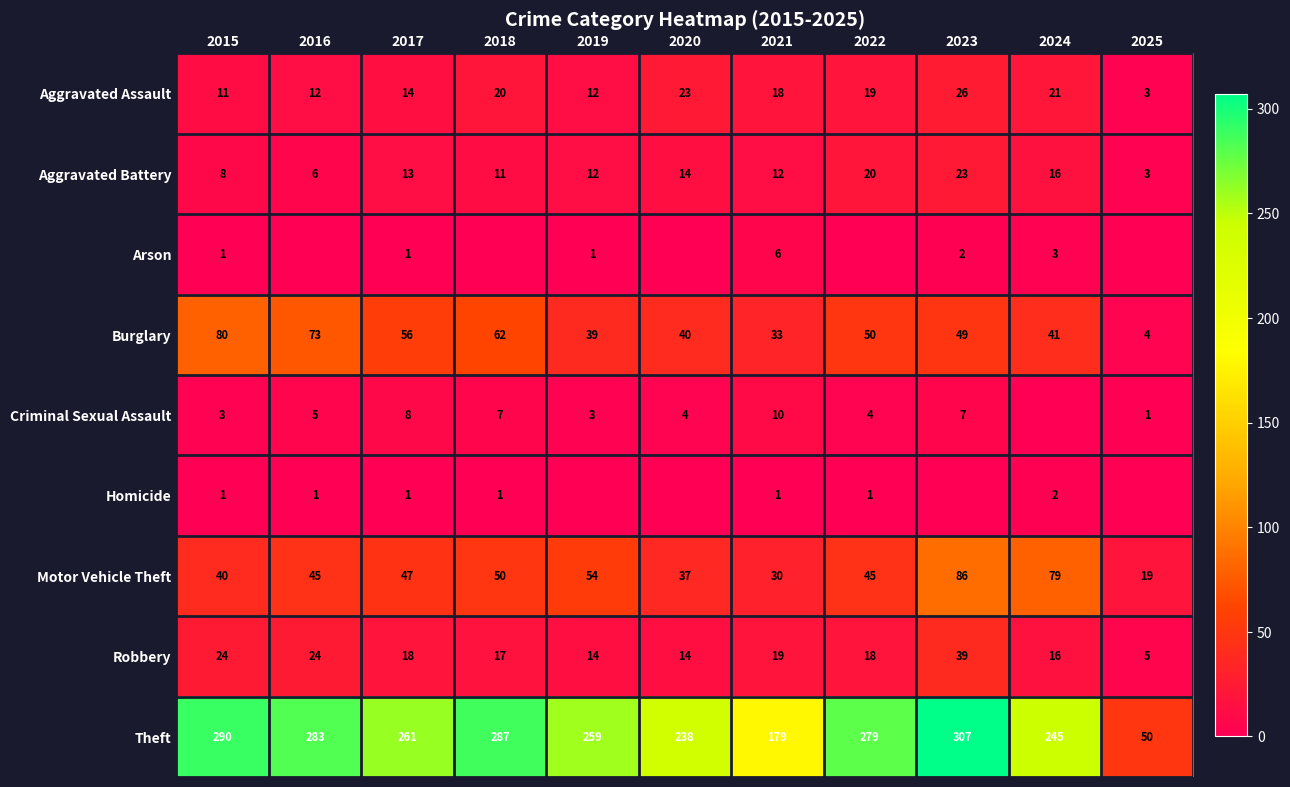

What is the difference between the highest and lowest values at 2015?

289